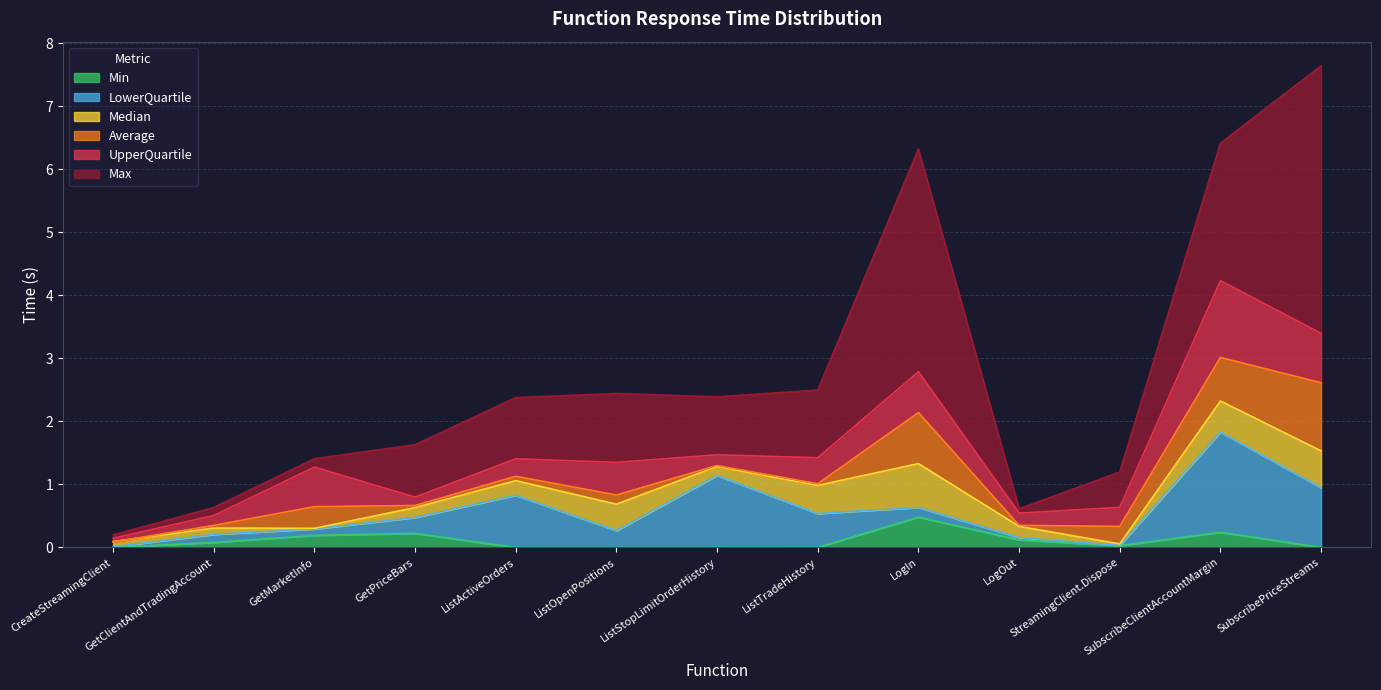

The value of Max at CreateStreamingClient is 0.1. True or false?

False